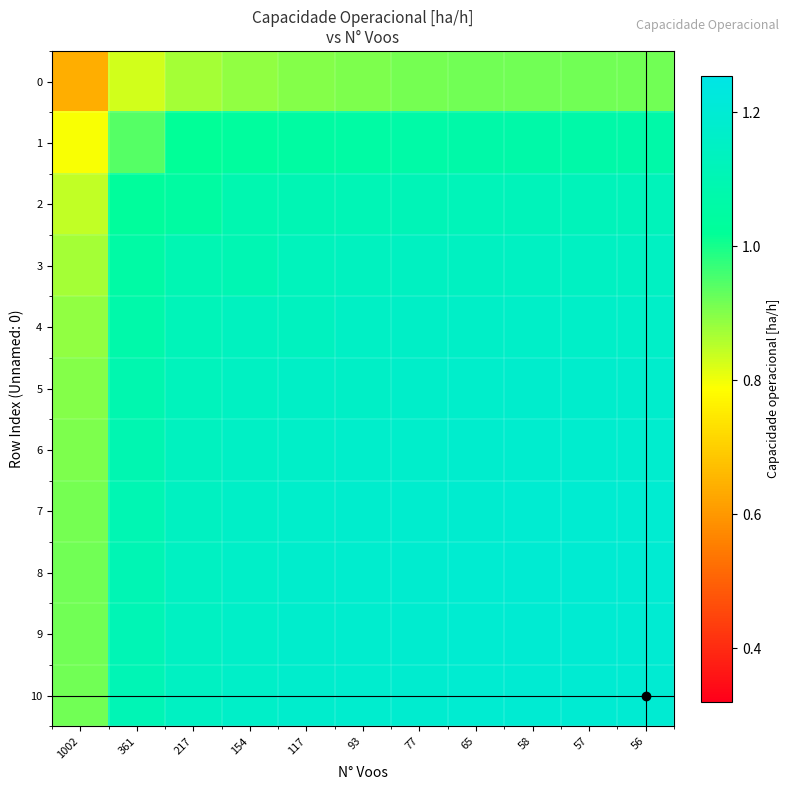

Between 217 and 93, which series saw the biggest shift?

2